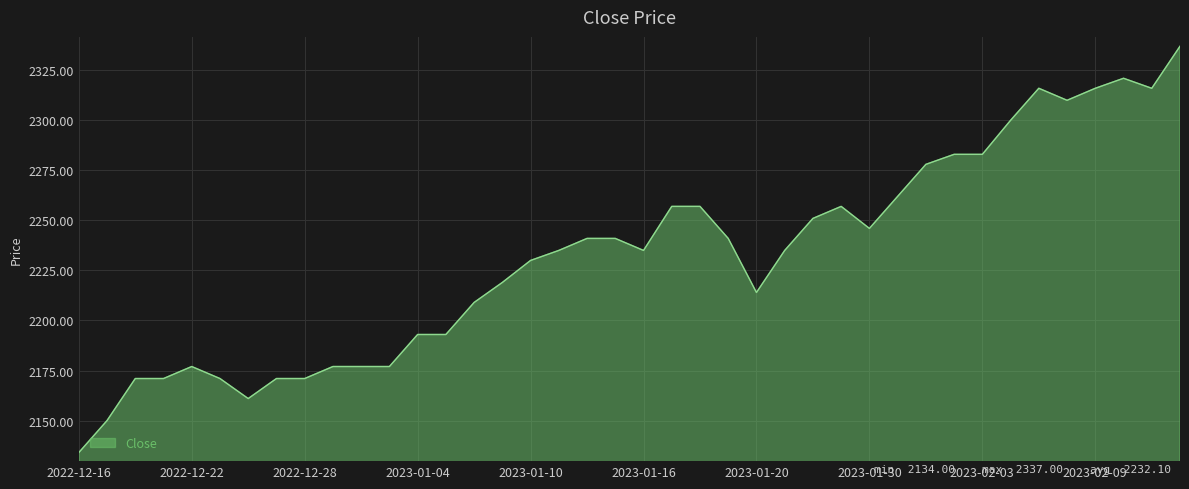

How many lines are shown in the chart?

1